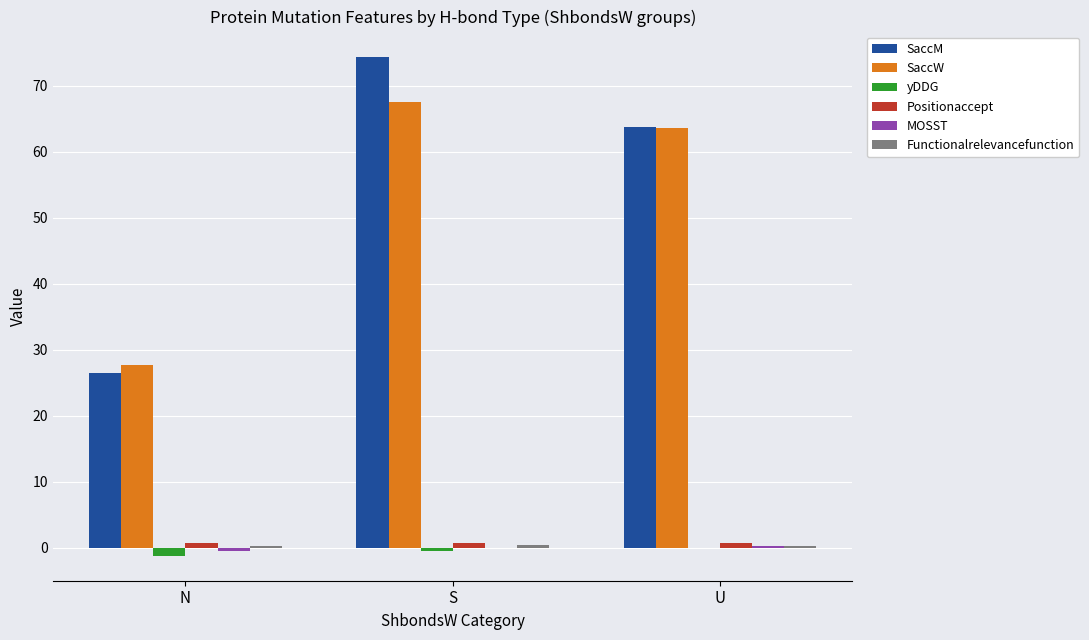

At which category is the sum across all series the highest?

S